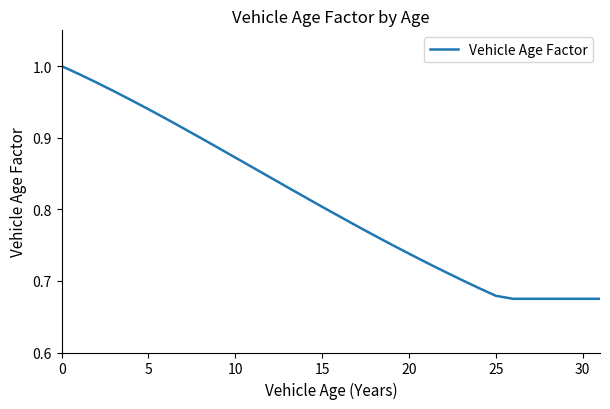

Does the chart have visible grid lines?

No